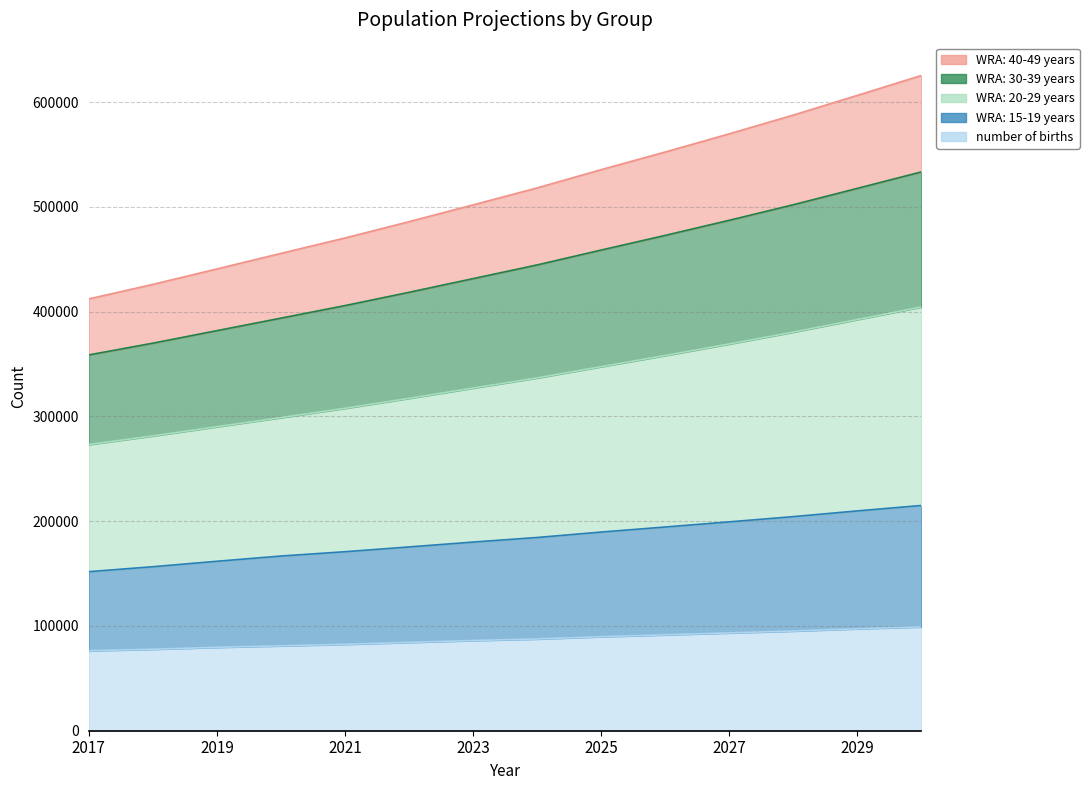

What is the difference between the maximum and minimum values in the WRA: 20-29 years series?

131341.8